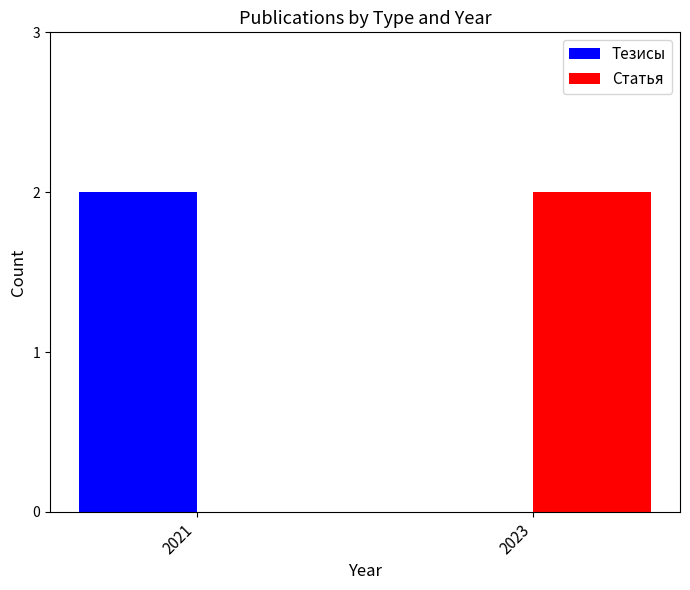

The Статья series shows 0 at 2021. True or false?

True